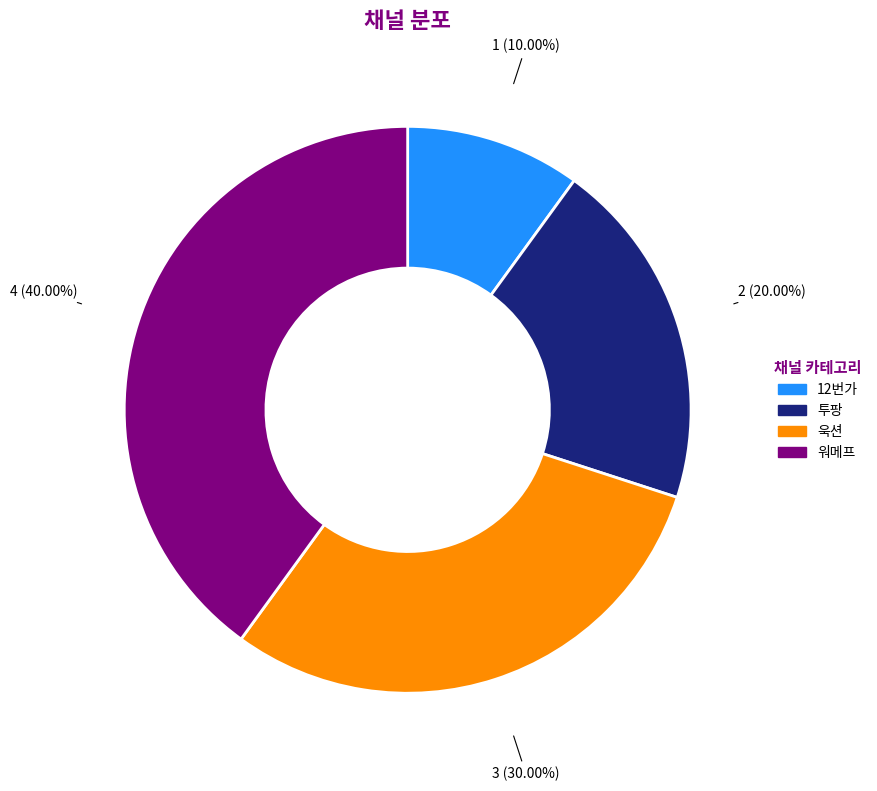

To the nearest percent, what percentage of the pie is 투팡?

20%